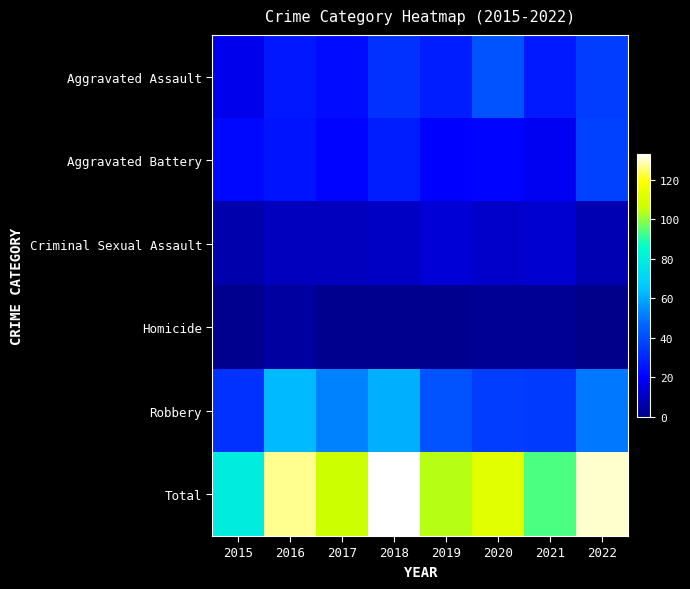

List the series in order of their peak value, lowest first.

Homicide, Criminal Sexual Assault, Aggravated Battery, Aggravated Assault, Robbery, Total